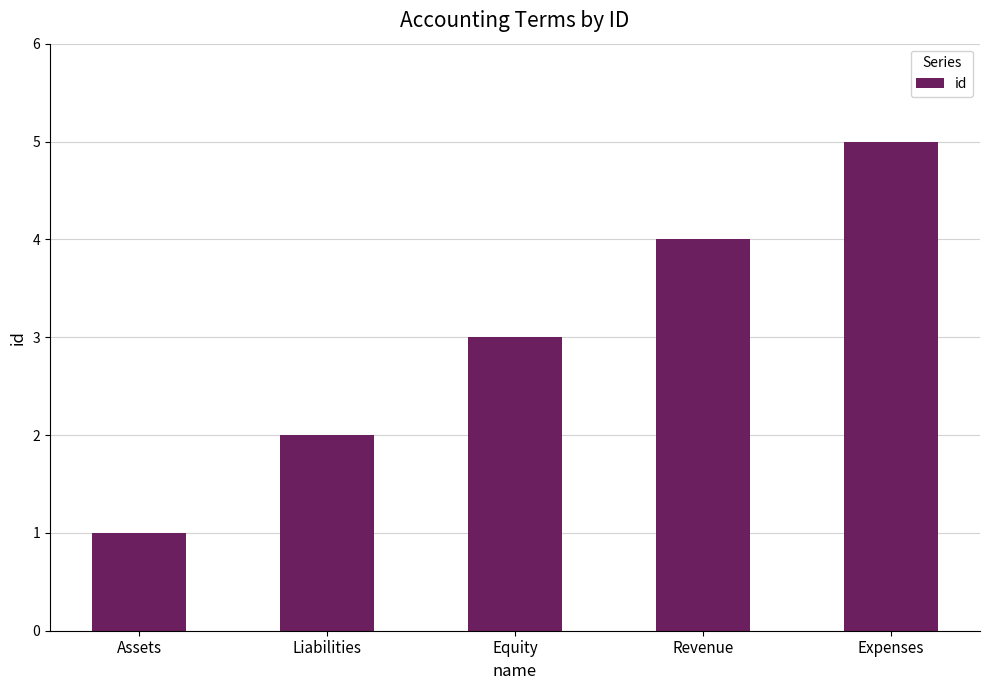

Is it true that the value at Revenue is 7?

False